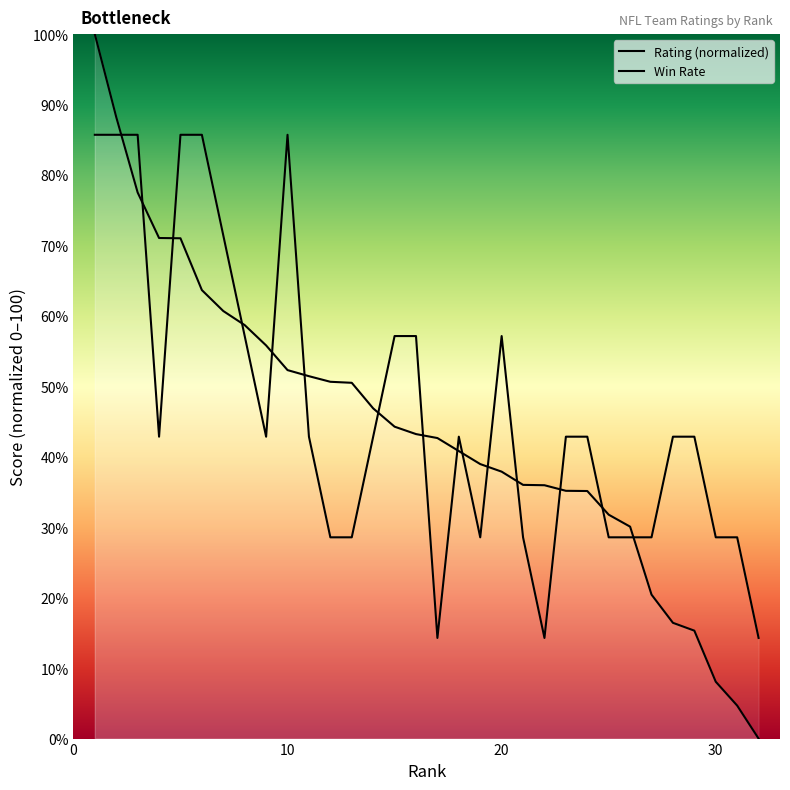

What is the value of the Rating point at the 19th from the left?

39.0